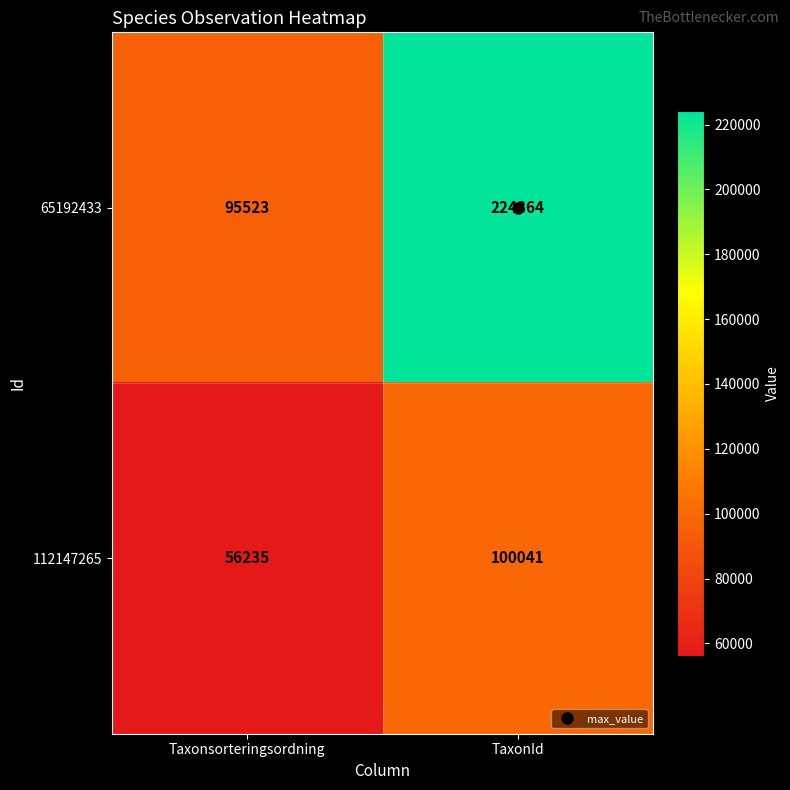

At how many categories does at least one series exceed 161925?

1